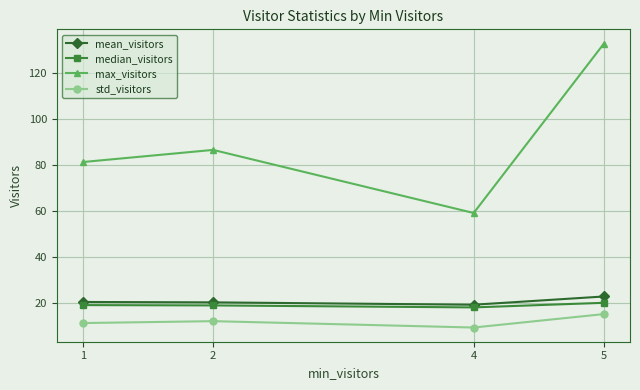

What is the spread (max minus min) of values at 5?

117.5